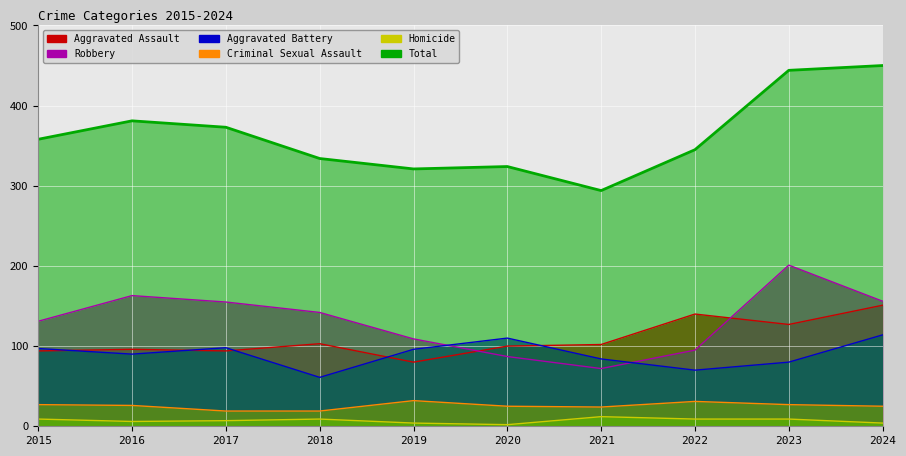

At how many categories does at least one series exceed 122?

10